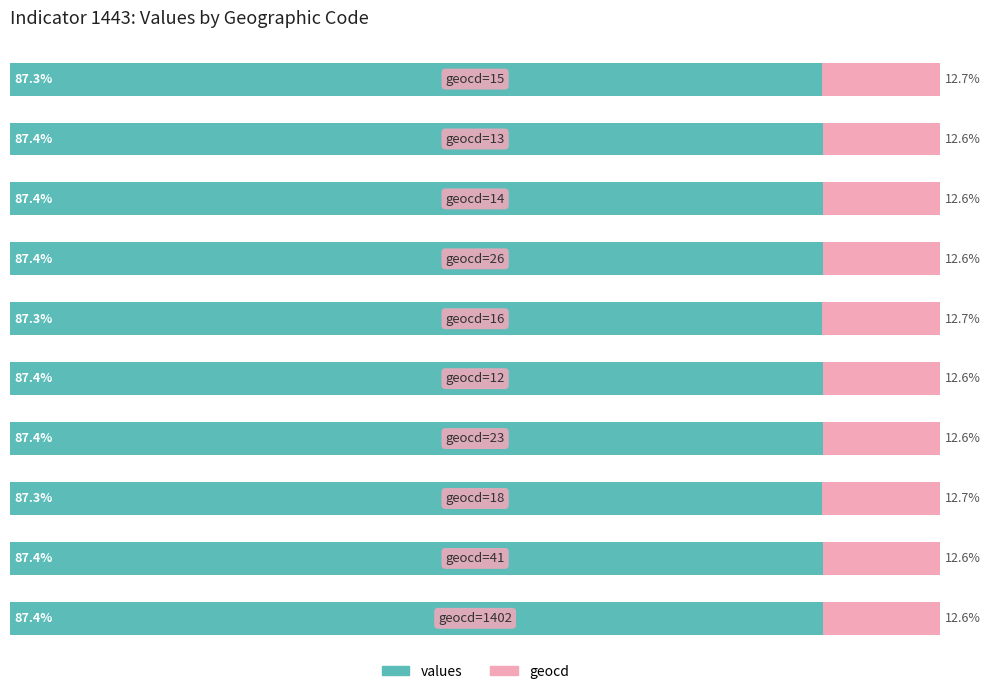

What are all the series names shown in the legend?

values, geocd